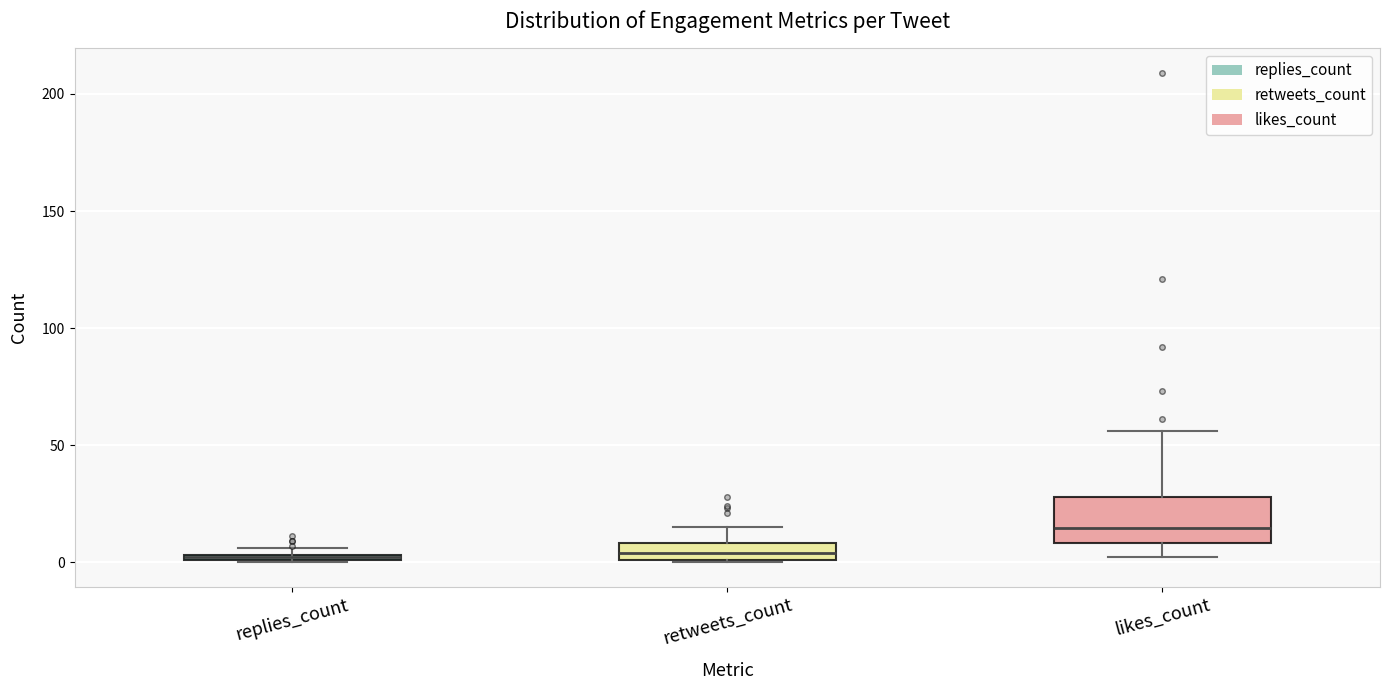

Which box is the tallest, from its lower edge to its upper edge?

likes_count